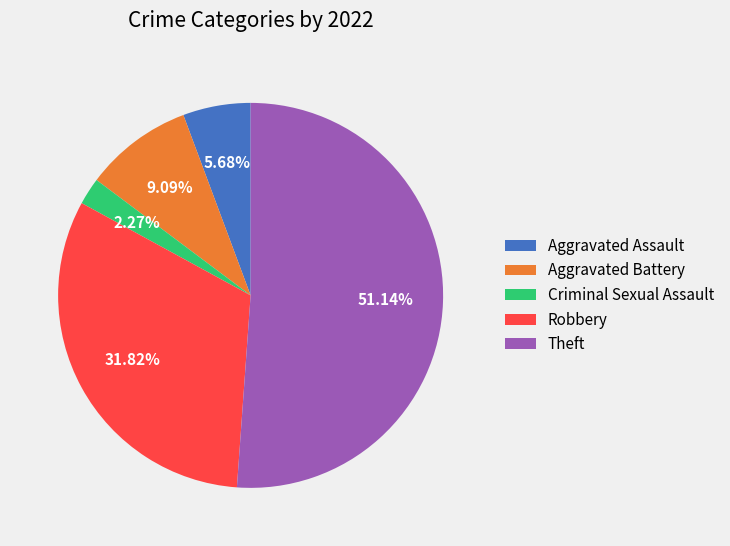

What percentage is the Robbery slice, to the nearest percent?

32%